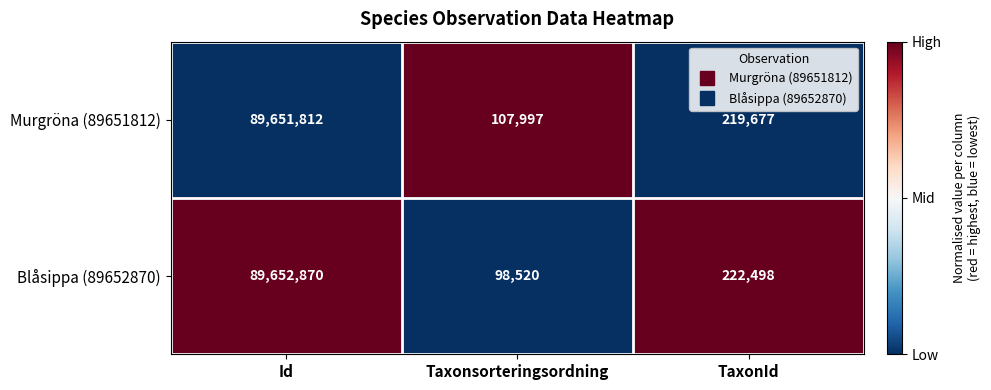

What is the lowest value of the Murgröna (89651812) series?

107997